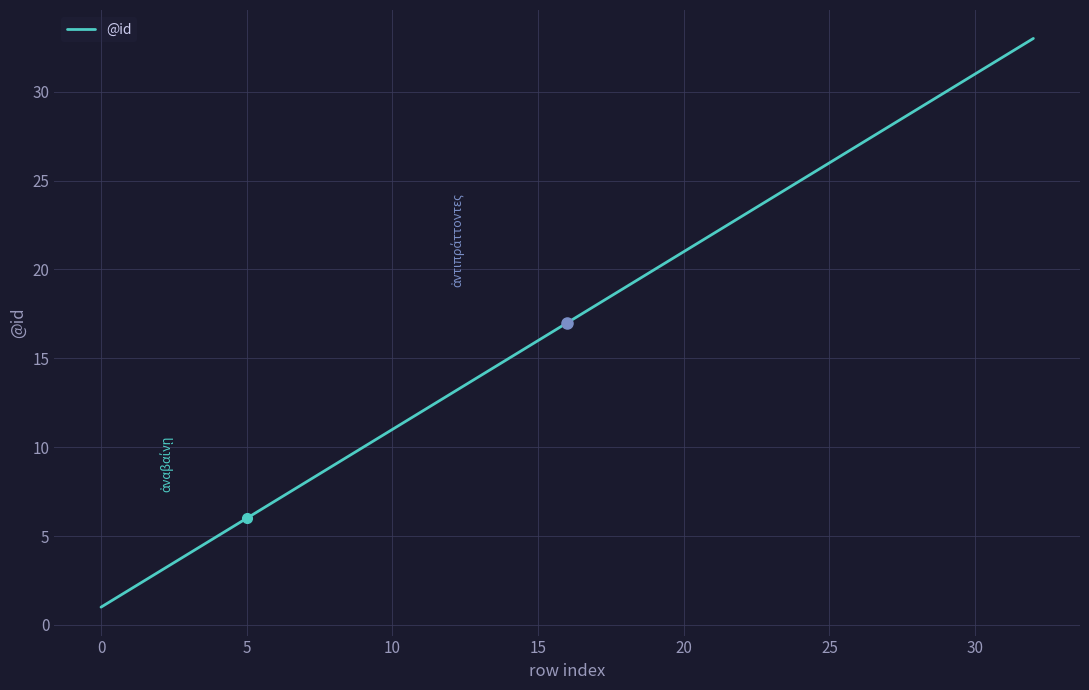

What is the maximum value shown in the chart?

33